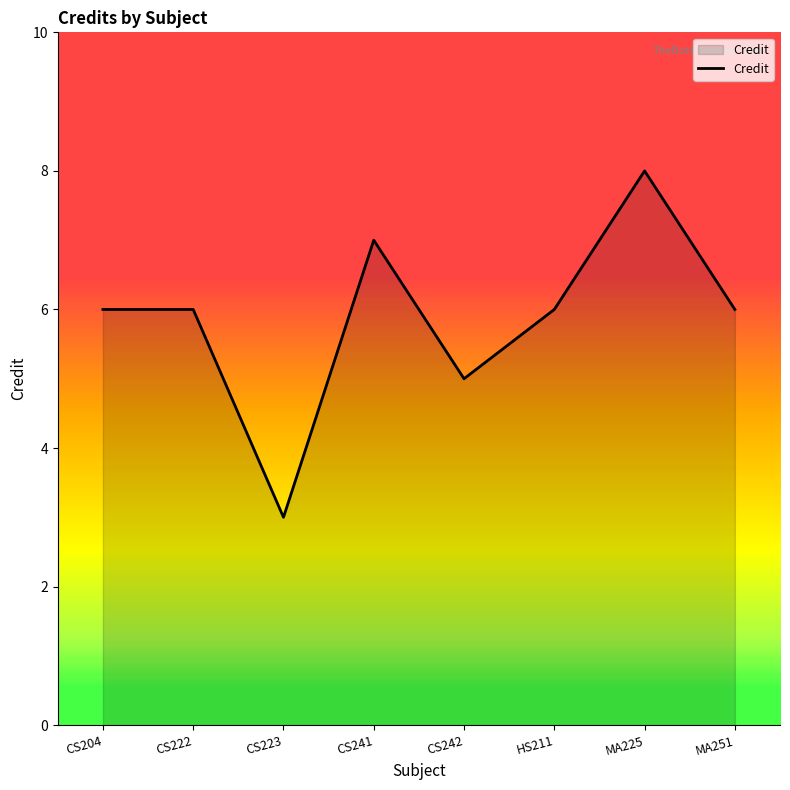

True or false: there are more than 1 points higher than both neighbors.

True